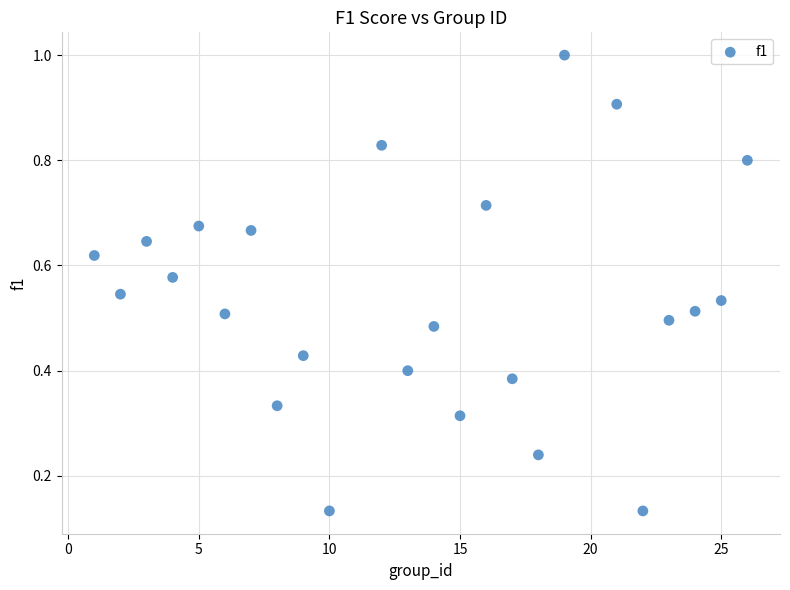

What is the range of X values (max minus min)?

25.0